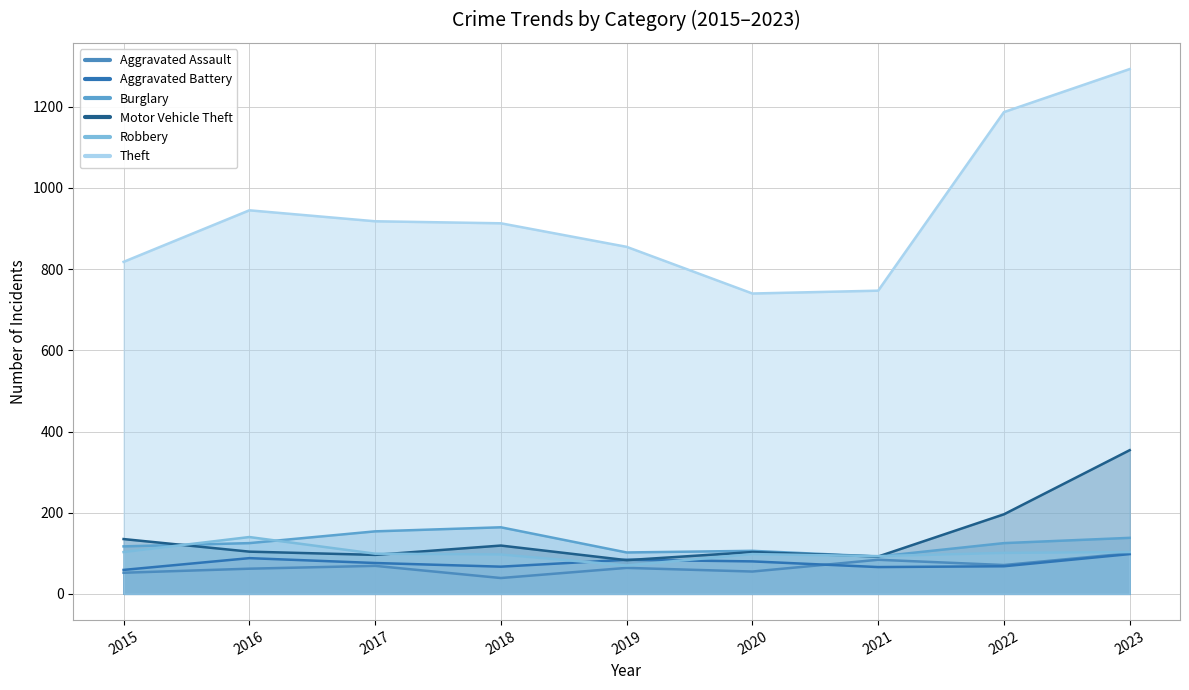

At which category does the chart reach its peak across all series?

2023